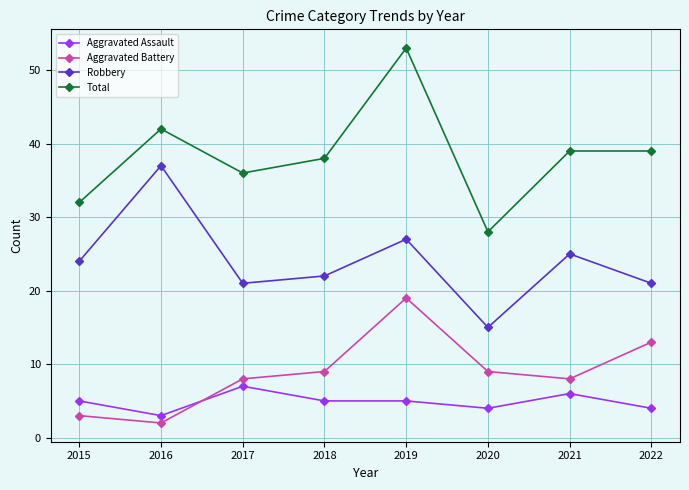

Rank the series by their maximum value, from highest to lowest.

Total, Robbery, Aggravated Battery, Aggravated Assault